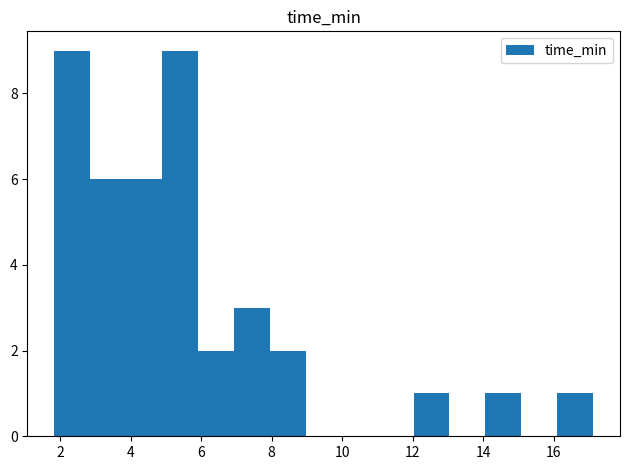

Reading left to right, list every bar in this chart as the range it spans on the x-axis followed by its height. Neither the bar edges nor the heights are printed on the chart, so give them approximately, as read against the axes.

1.8 to 2.8: 9
2.8 to 3.8: 6
3.8 to 4.8: 6
4.8 to 6.0: 9
6.0 to 7.0: 2
7.0 to 8.0: 3
8.0 to 9.0: 2
9.0 to 10.0: 0
10.0 to 11.0: 0
11.0 to 12.0: 0
12.0 to 13.0: 1
13.0 to 14.0: 0
14.0 to 15.0: 1
15.0 to 16.0: 0
16.0 to 17.2: 1